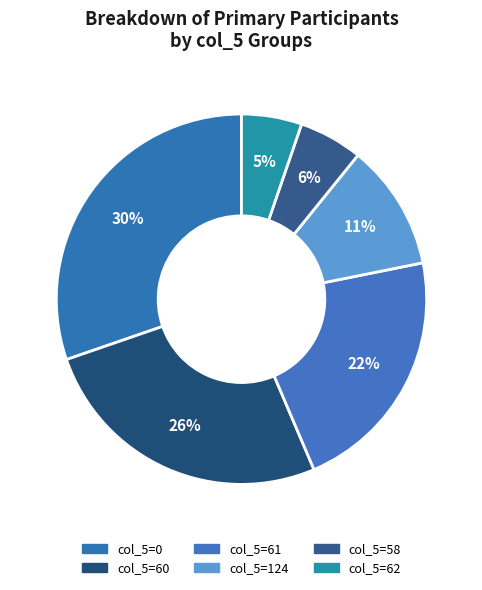

Count the number of slices in the pie.

6